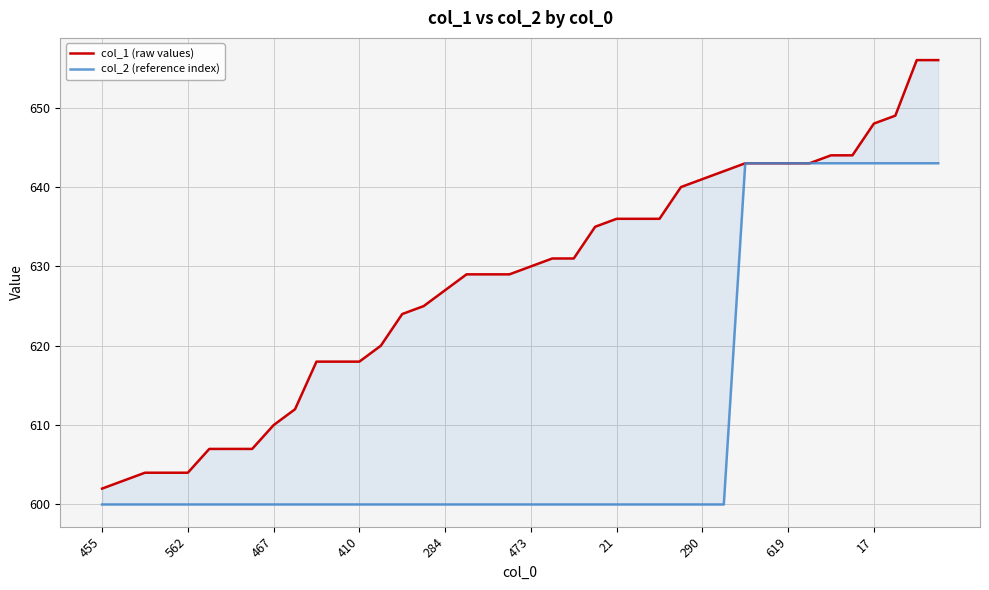

Does the chart display data point markers on the line(s)?

No